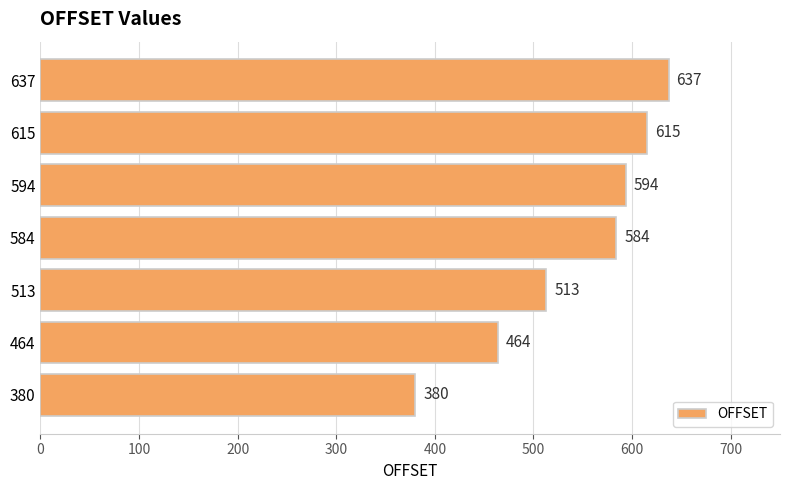

Reading bottom to top, transcribe all the data shown in this chart.

380	464	513	584	594	615	637